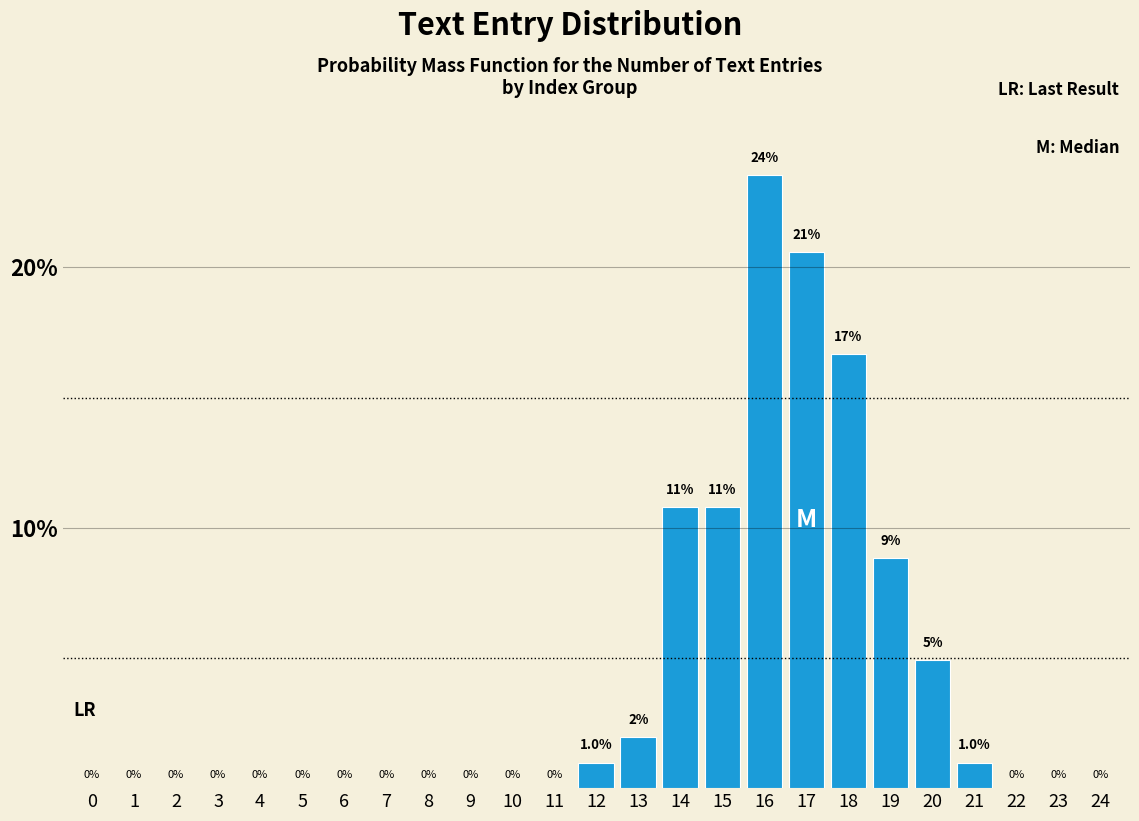

Reading left to right, extract all data points from this chart.

0=0.0	1=0.0	2=0.0	3=0.0	4=0.0	5=0.0	6=0.0	7=0.0	8=0.0	9=0.0	10=0.0	11=0.0	12=1.0	13=2.0	14=10.8	15=10.8	16=23.5	17=20.6	18=16.7	19=8.8	20=4.9	21=1.0	22=0.0	23=0.0	24=0.0